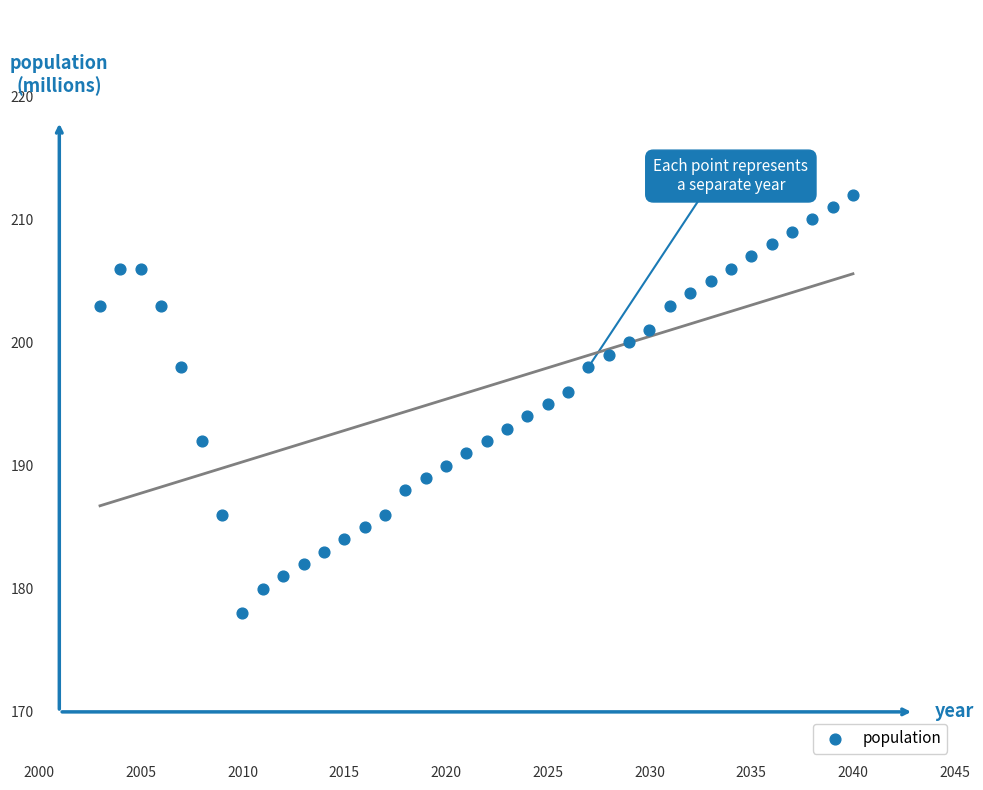

What is the range of Y values (max minus min)?

34